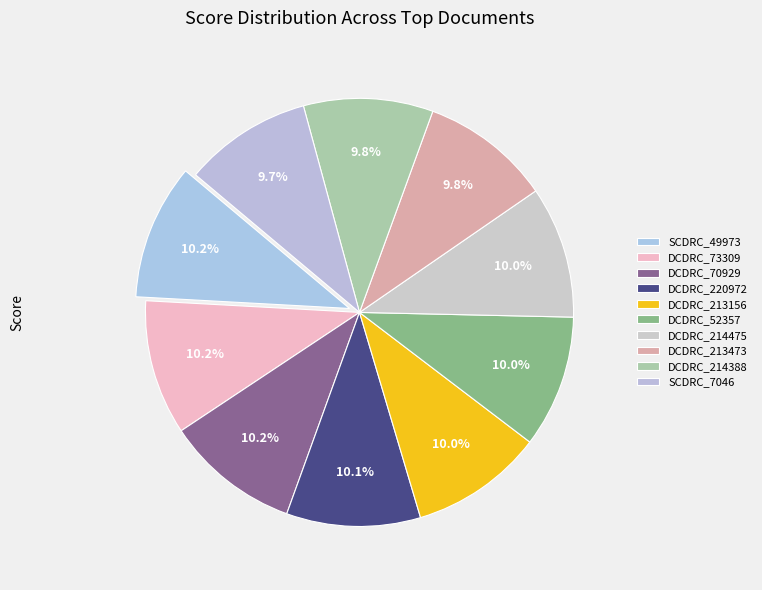

What percentage is the DCDRC_220972 slice, to the nearest percent?

10%